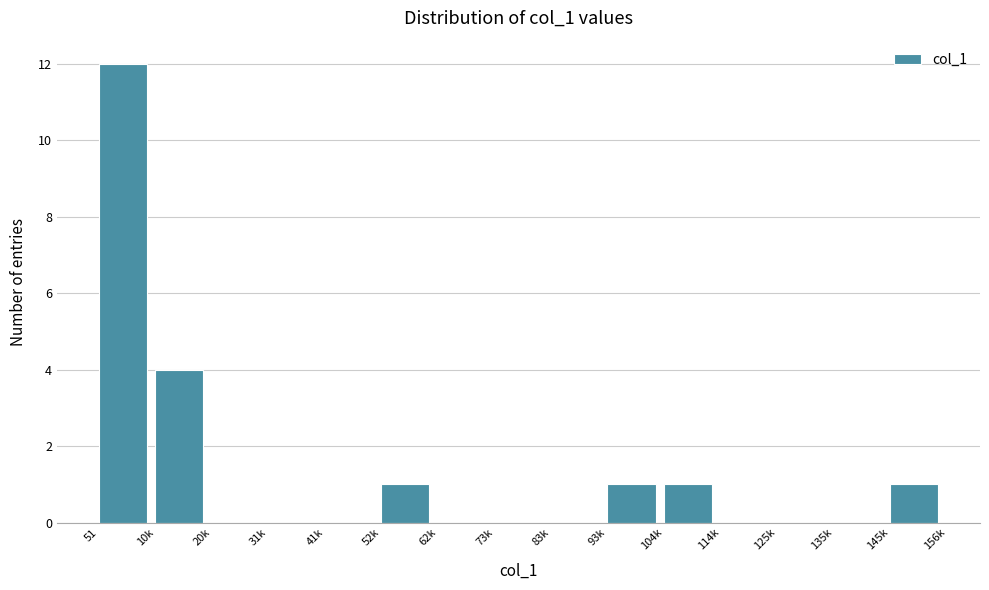

Reading left to right, what are all the values shown in this chart?

51=12	10k=4	20k=0	31k=0	41k=0	52k=1	62k=0	73k=0	83k=0	93k=1	104k=1	114k=0	125k=0	135k=0	145k=1